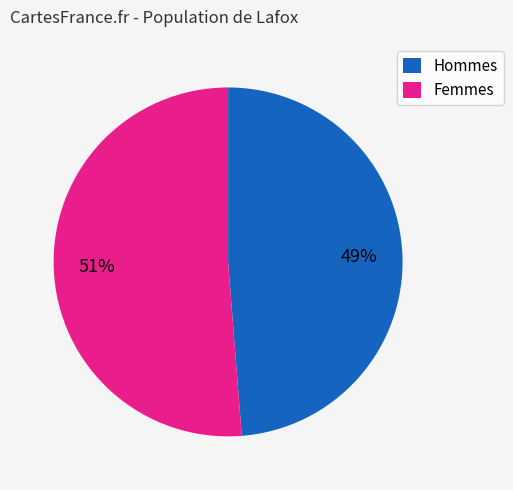

Does any single category account for the majority?

Yes